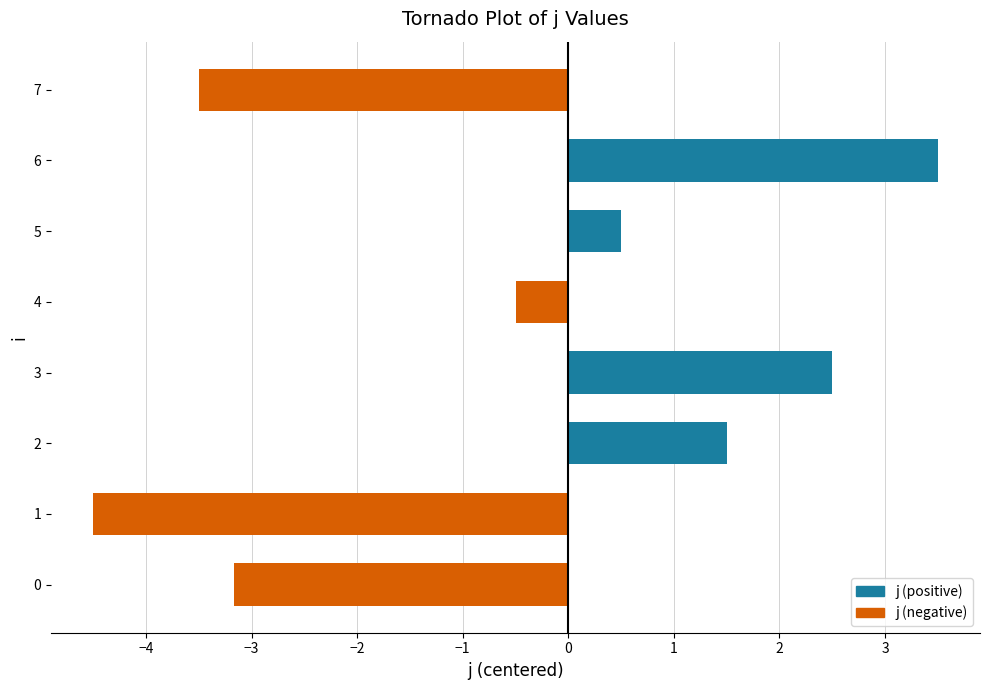

List the labels in order of value, largest first.

6, 3, 2, 5, 4, 0, 7, 1